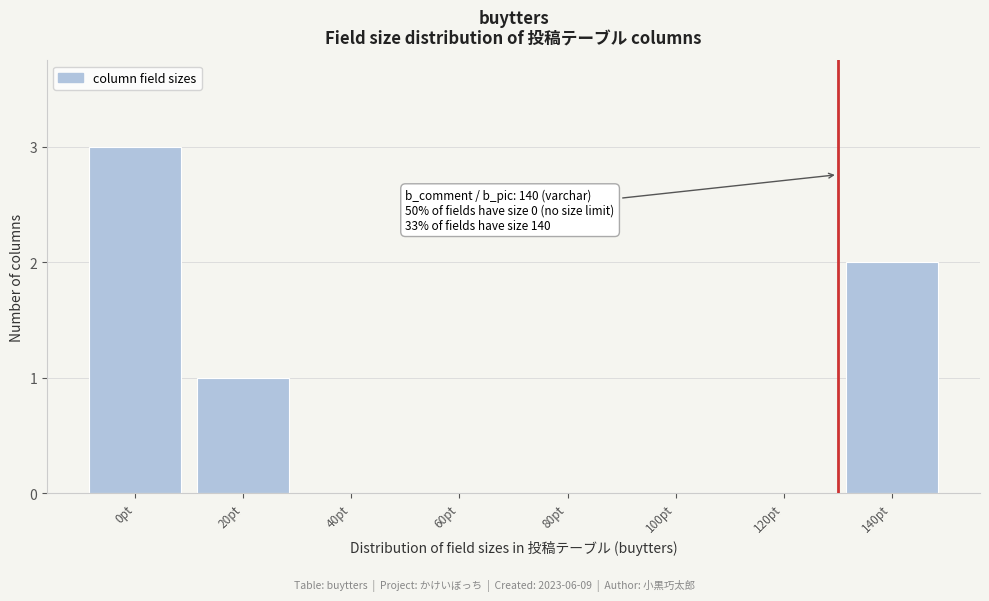

Reading left to right, list all the values displayed in this chart.

0pt=3	20pt=1	40pt=0	60pt=0	80pt=0	100pt=0	120pt=0	140pt=2